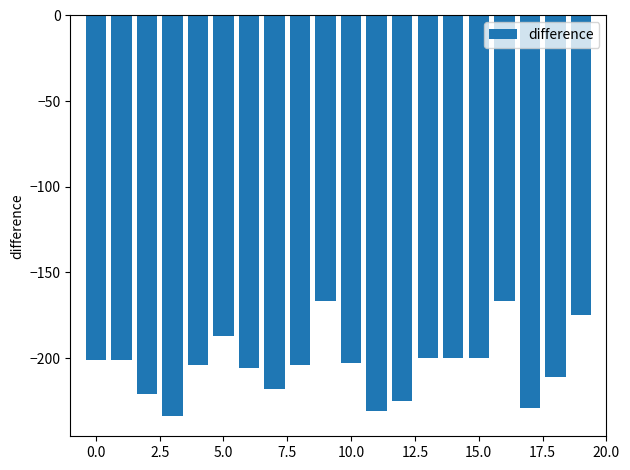

Does the chart contain stacked bars?

No